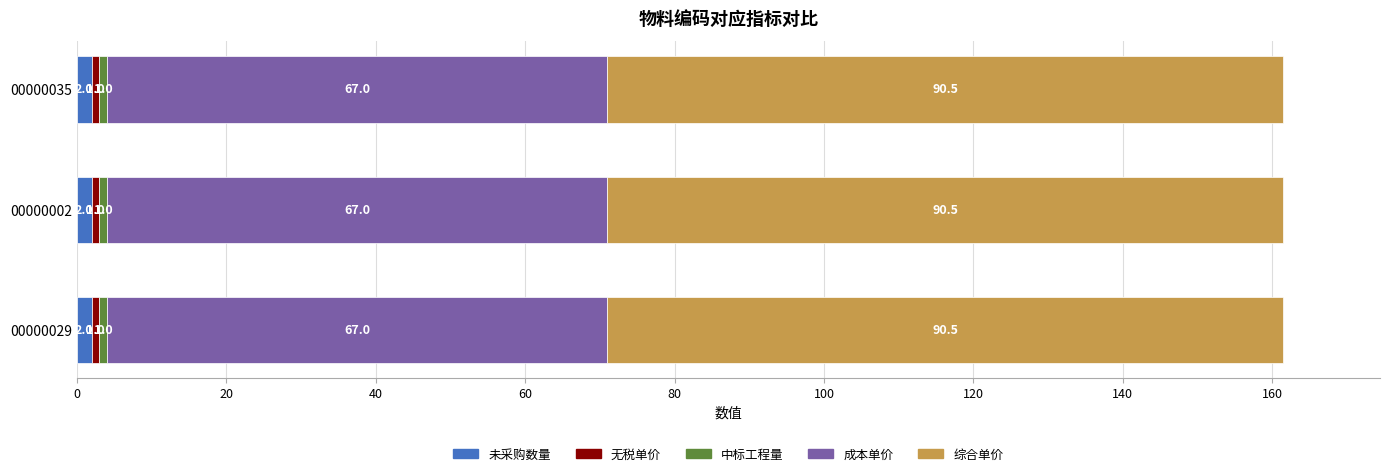

The value of 未采购数量 at 00000029 is 2.0. True or false?

True